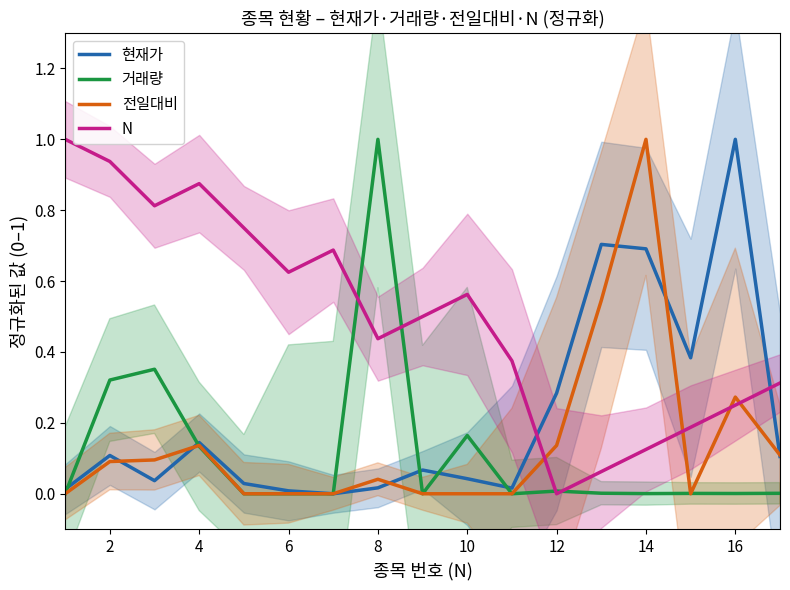

How many series are shown in this chart?

4